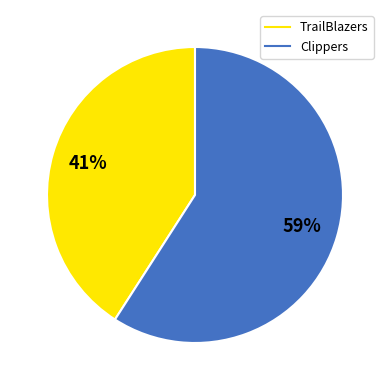

Does Clippers represent more than half of the total?

Yes